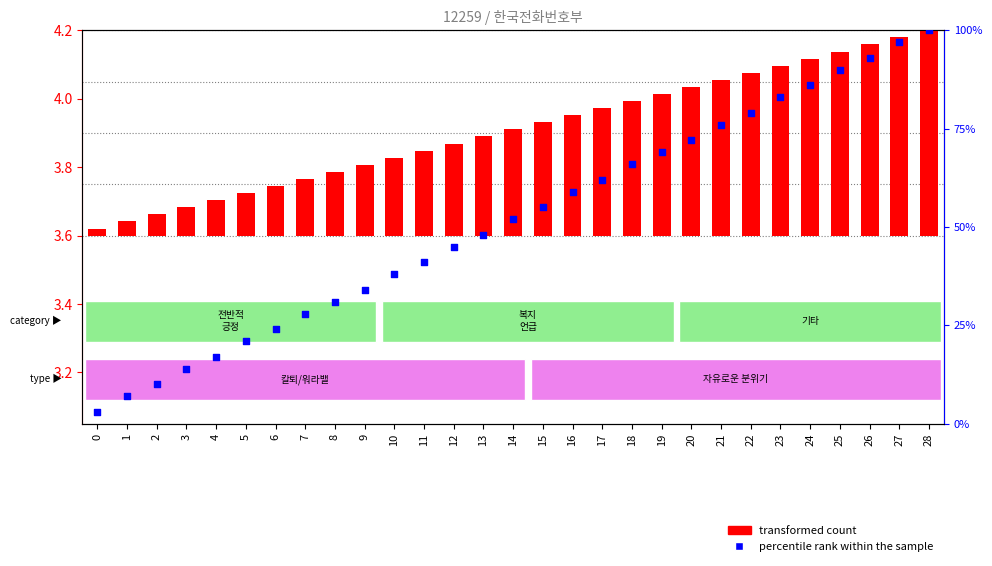

What are all the series names shown in the legend?

transformed count, percentile rank within the sample